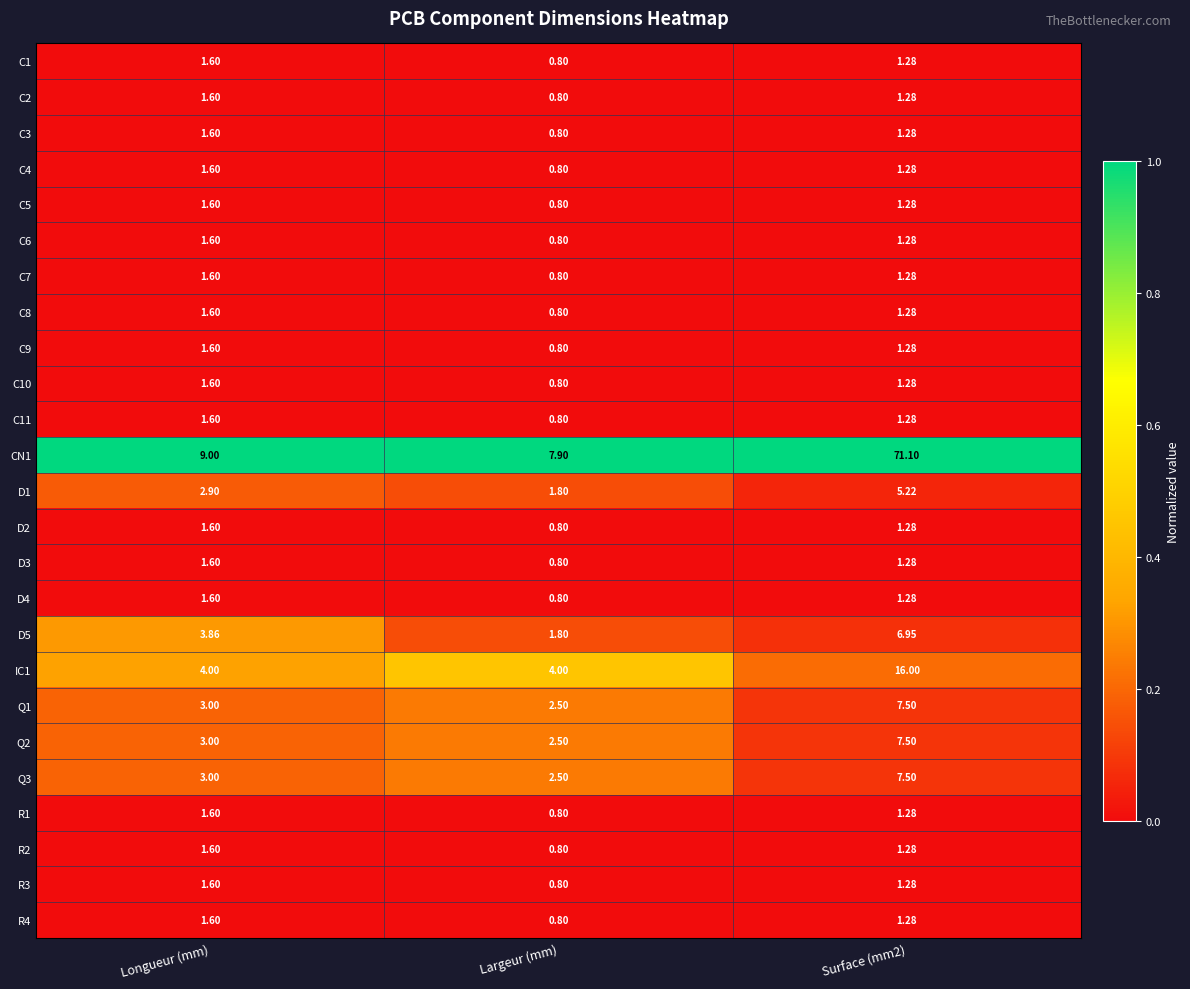

Which series has the widest spread of values?

CN1